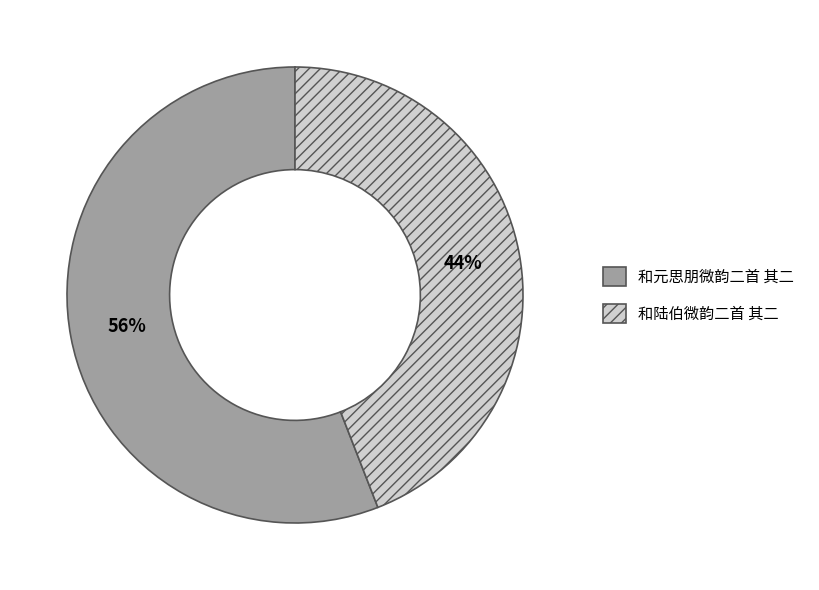

Do 和陆伯微韵二首 其二 and 和元思朋微韵二首 其二 together represent more than half of the pie?

Yes